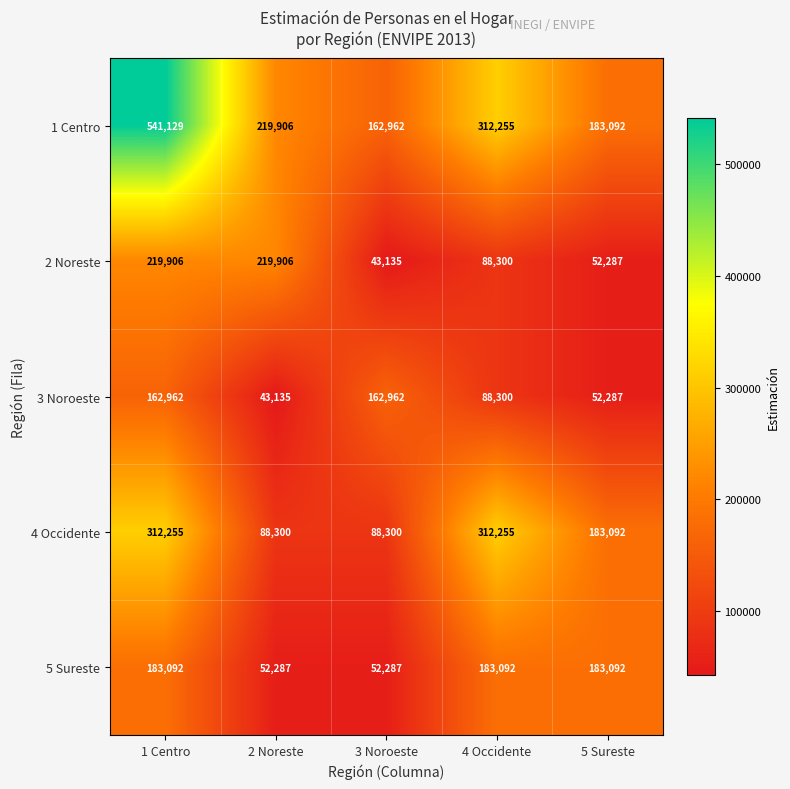

What is the minimum value for 5 Sureste?

52287